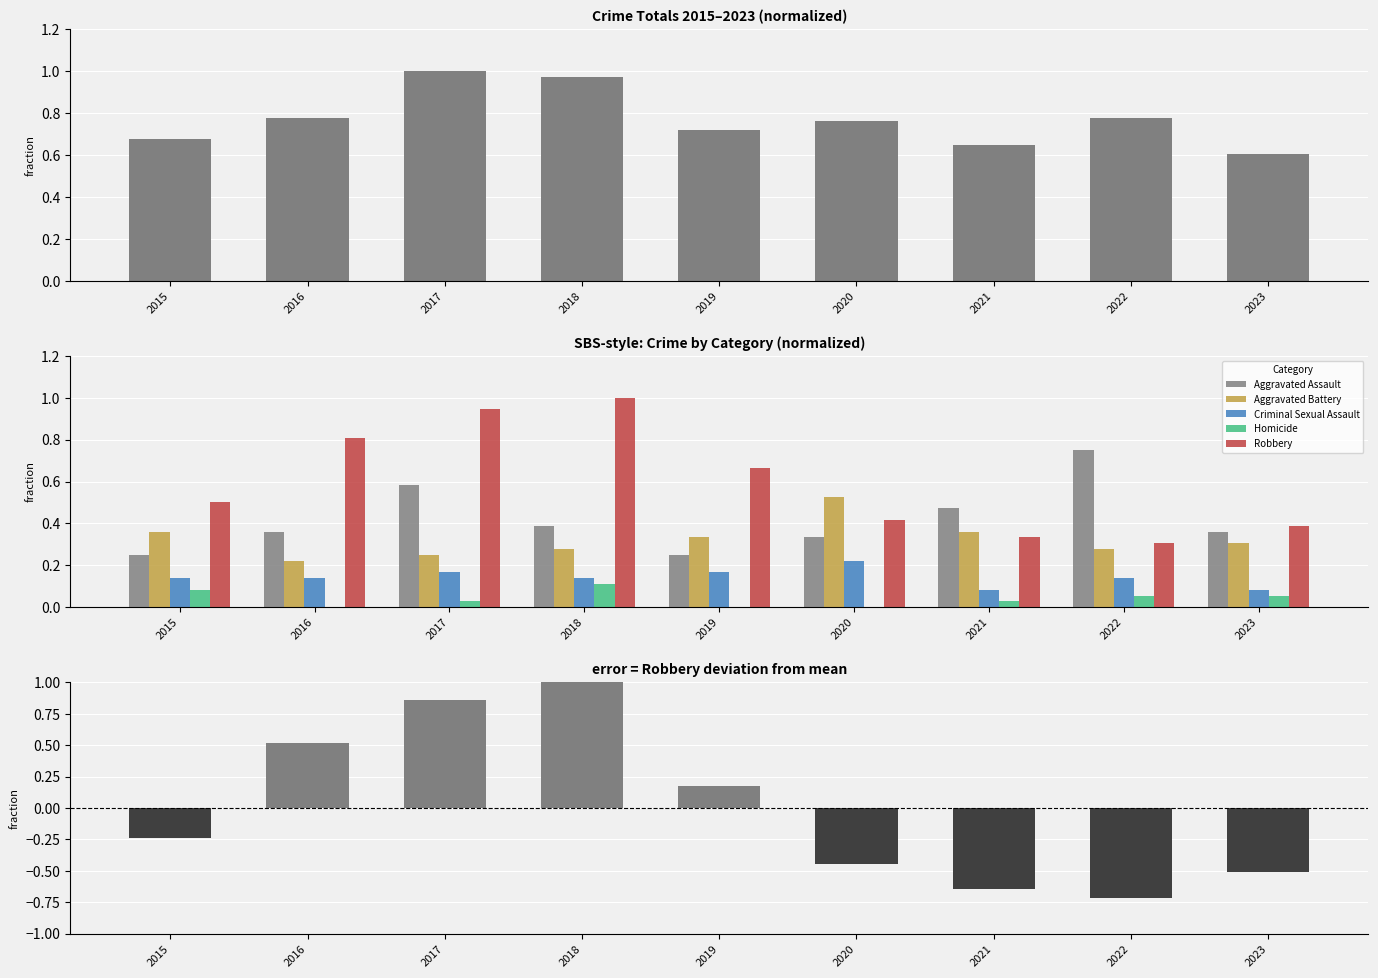

How many bars are there in each group?

5